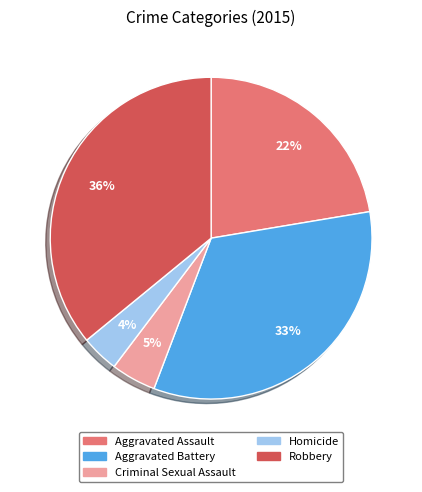

To the nearest percent, what is the combined percentage of Criminal Sexual Assault and Aggravated Assault?

27%